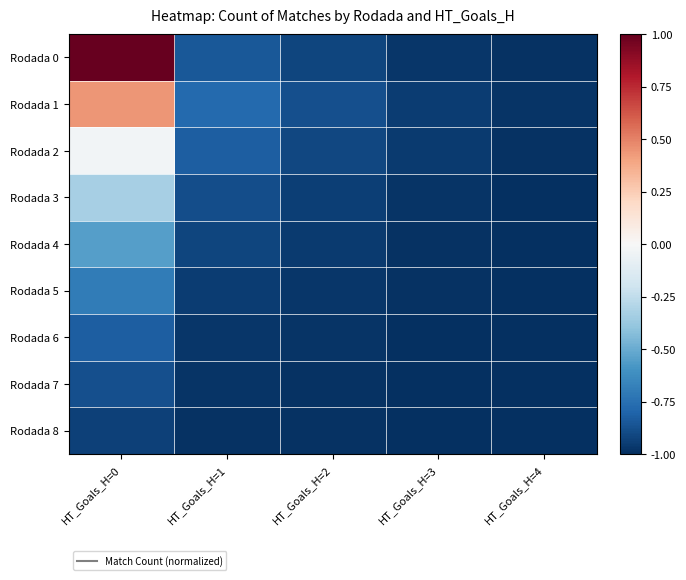

At HT_Goals_H=4, list the series in order from largest to smallest.

Rodada 1, Rodada 0, Rodada 2, Rodada 3, Rodada 4, Rodada 5, Rodada 6, Rodada 7, Rodada 8